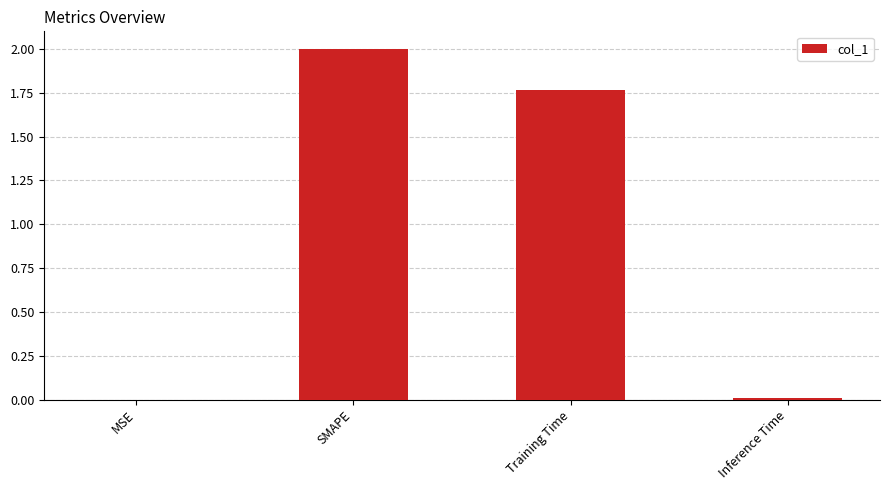

Which label corresponds to the largest value in the chart?

SMAPE